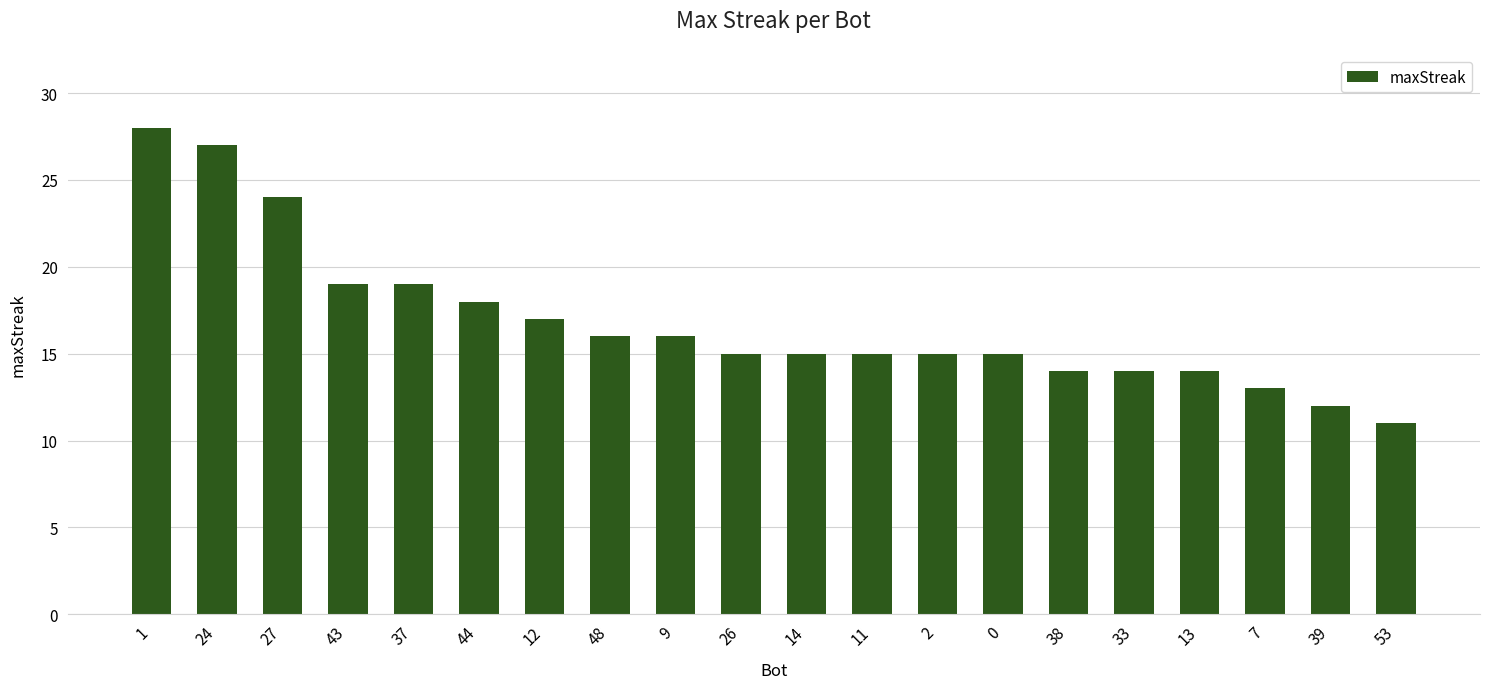

Reading right to left, transcribe all the data shown in this chart.

53=11	39=12	7=13	13=14	33=14	38=14	0=15	2=15	11=15	14=15	26=15	9=16	48=16	12=17	44=18	37=19	43=19	27=24	24=27	1=28